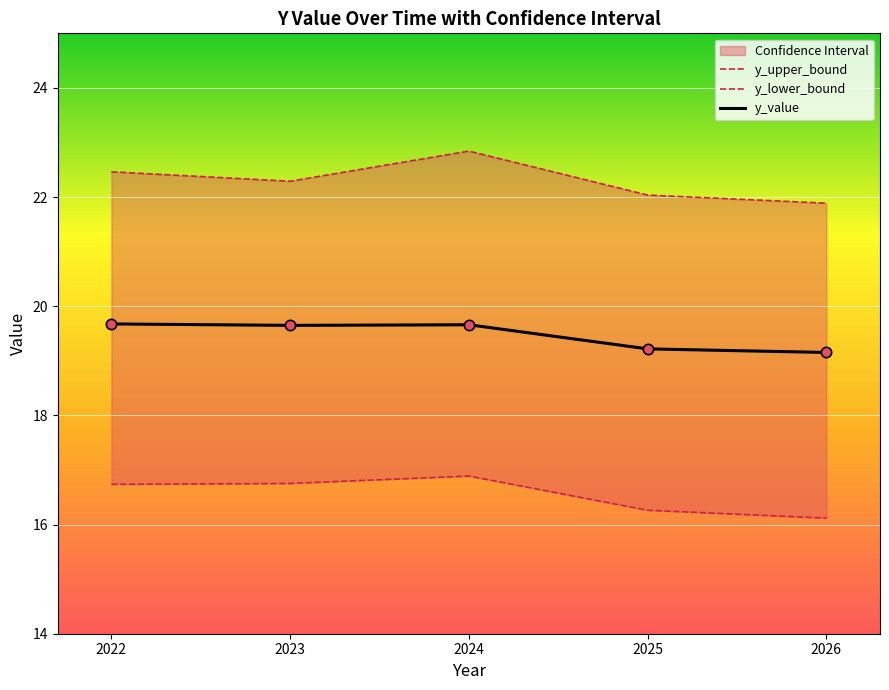

Which series contains the highest Y value?

y_upper_bound